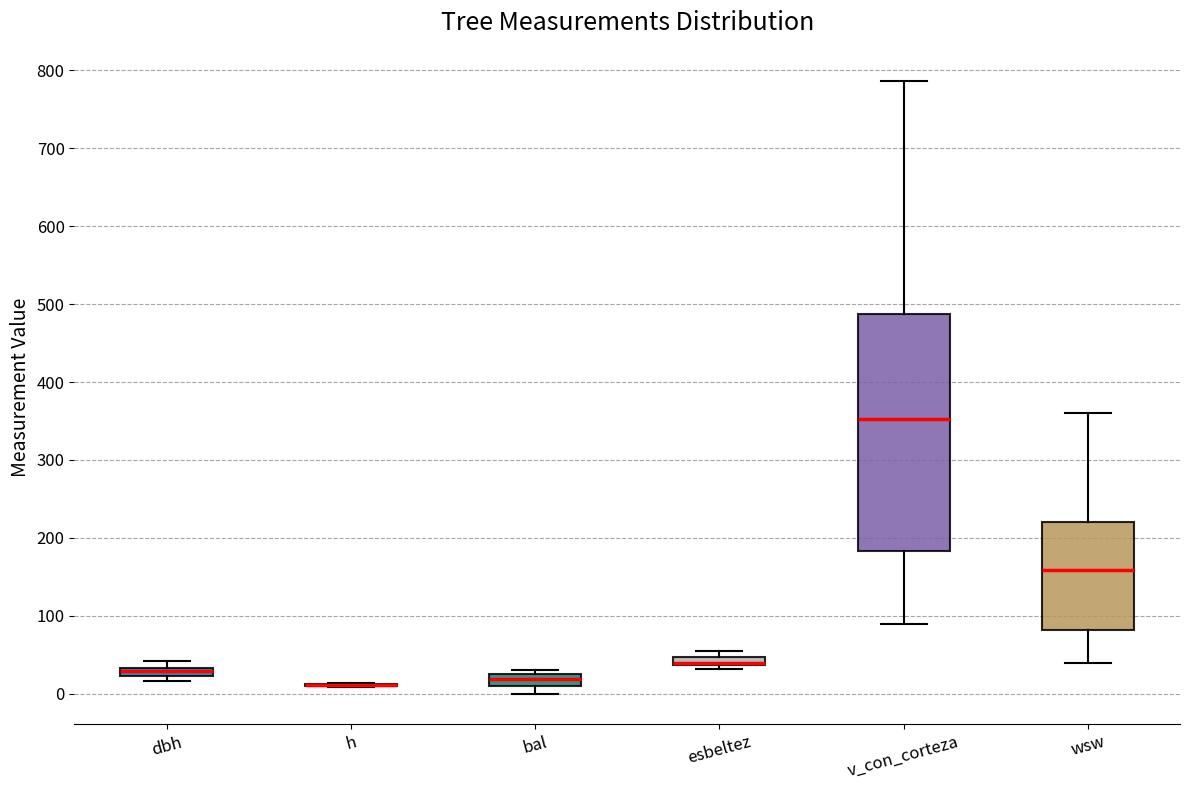

Comparing the boxes themselves (not the whiskers), which one is the tallest?

v_con_corteza